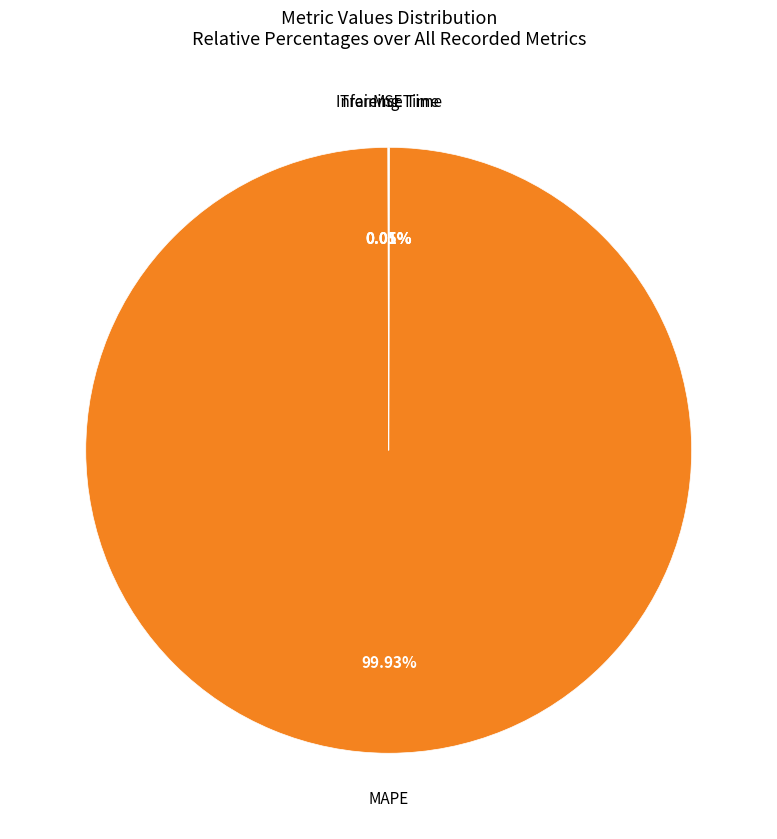

Does any single category account for the majority?

Yes